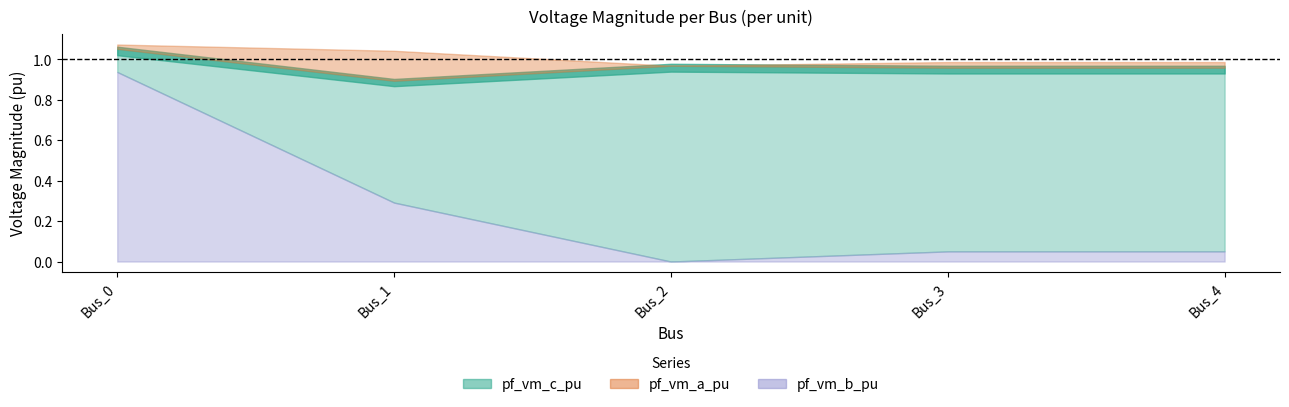

What is the maximum value shown in the chart?

1.1